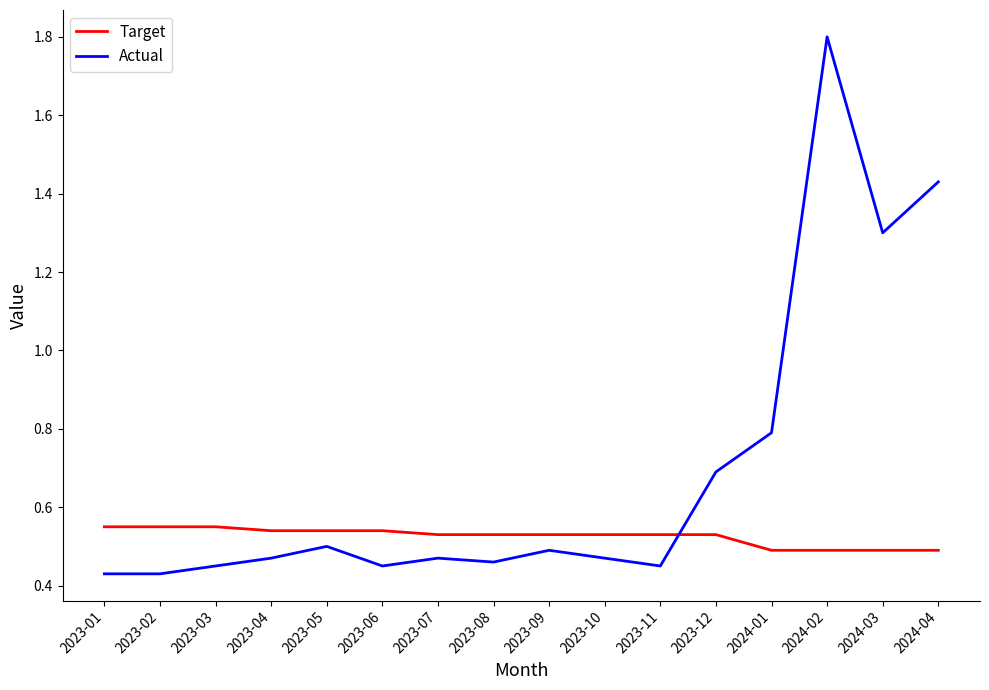

Which series has the largest total across all categories?

Actual